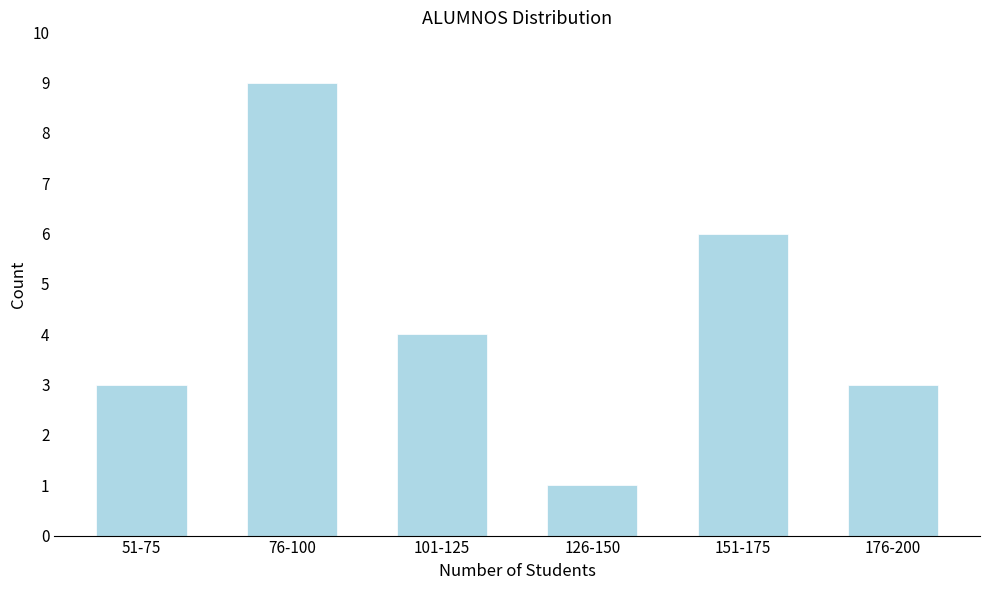

Reading left to right, list all the values displayed in this chart.

51-75=3	76-100=9	101-125=4	126-150=1	151-175=6	176-200=3